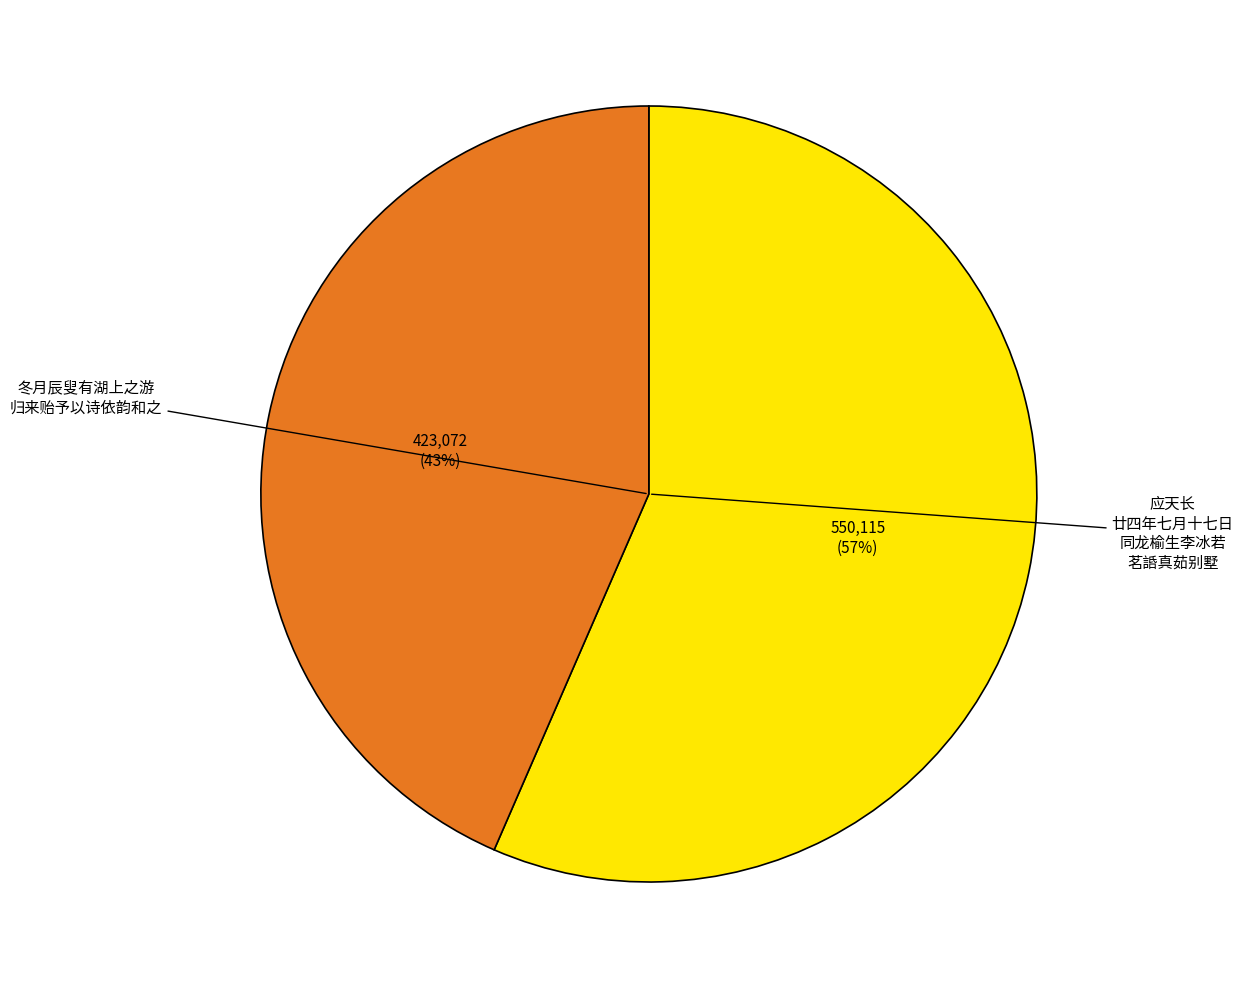

How many segments does this pie chart have?

2